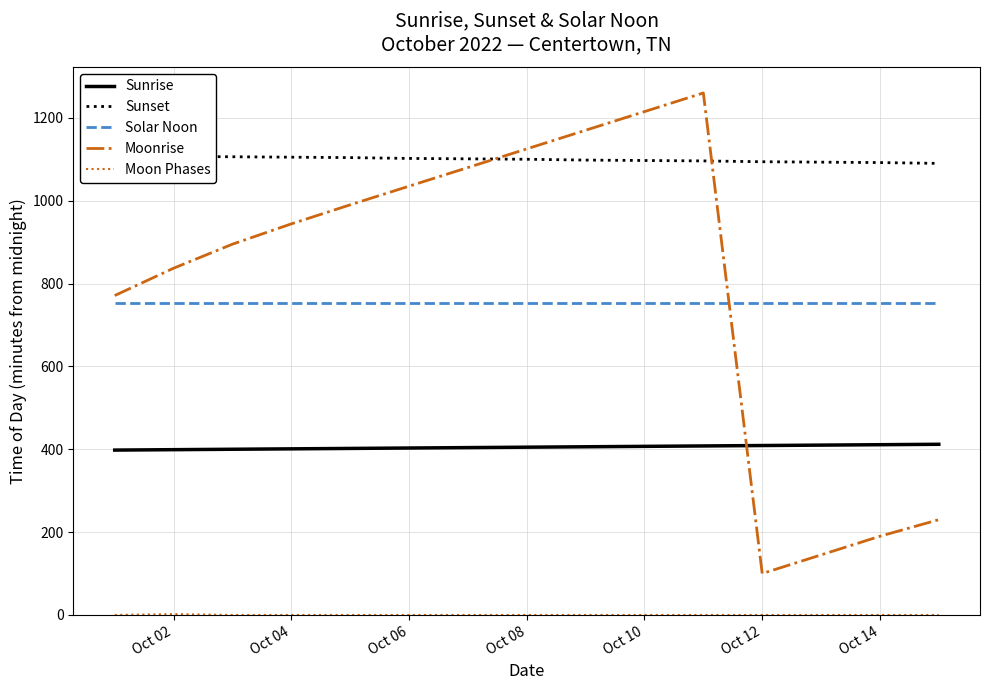

What is the lowest value of the Moonrise series?

100